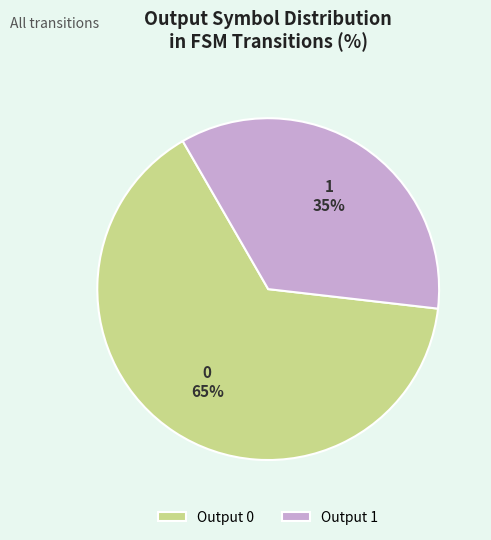

Do Output 0 and Output 1 together represent more than half of the pie?

Yes